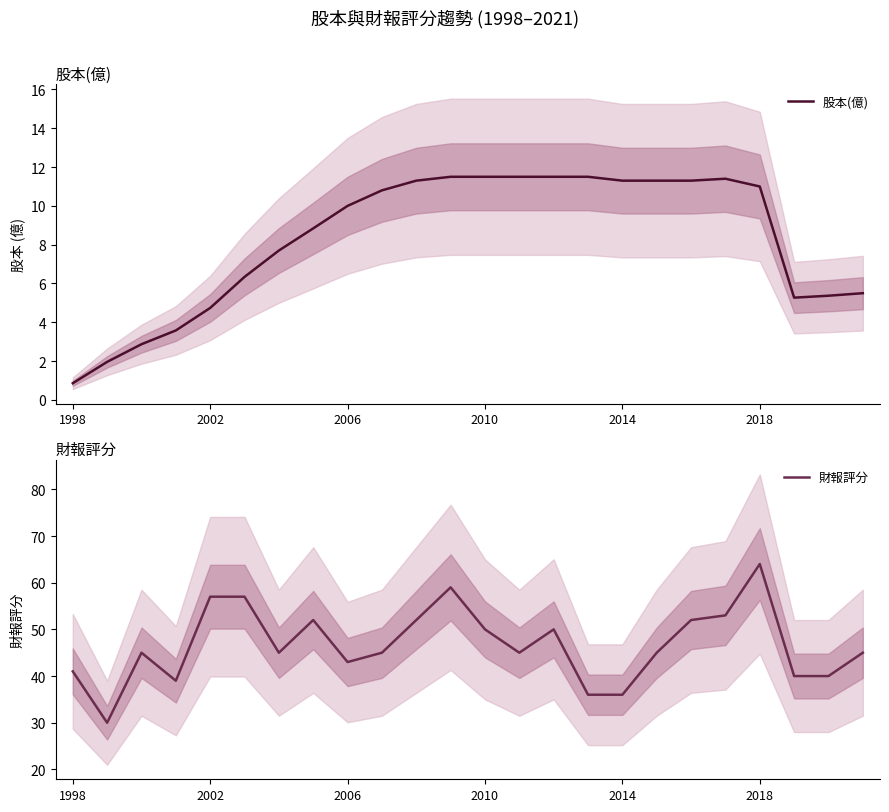

What is the sum of the 股本(億) values at 20 and 2010?

14.6